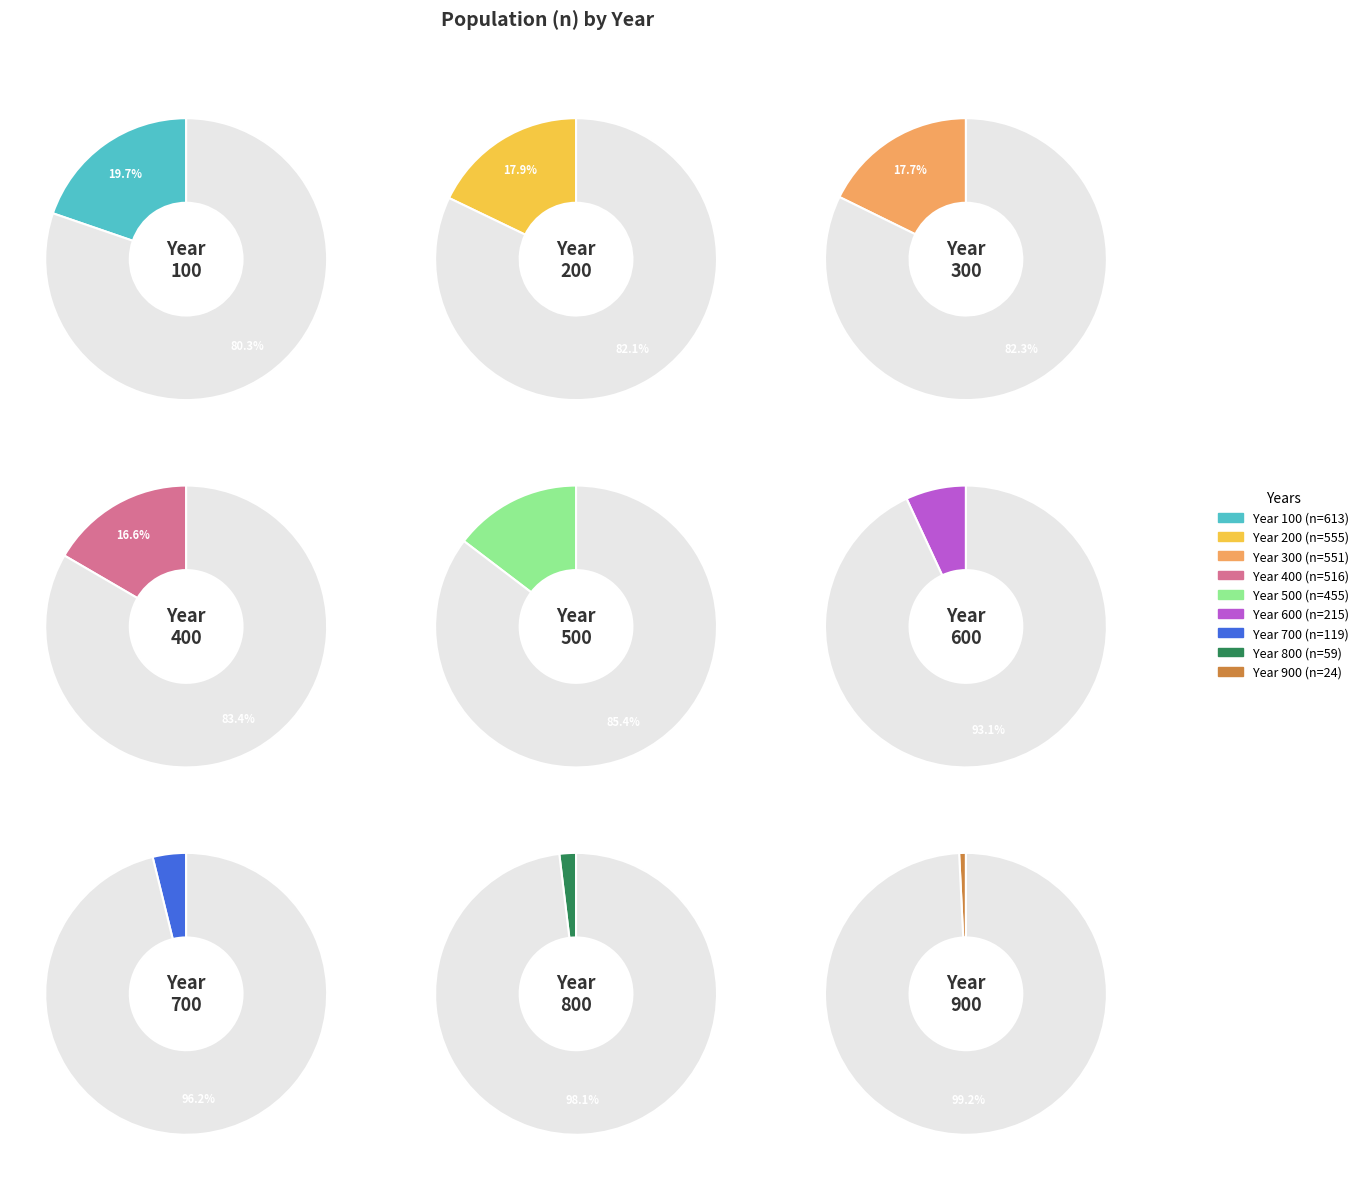

Between 100 and 500, which is larger?

100